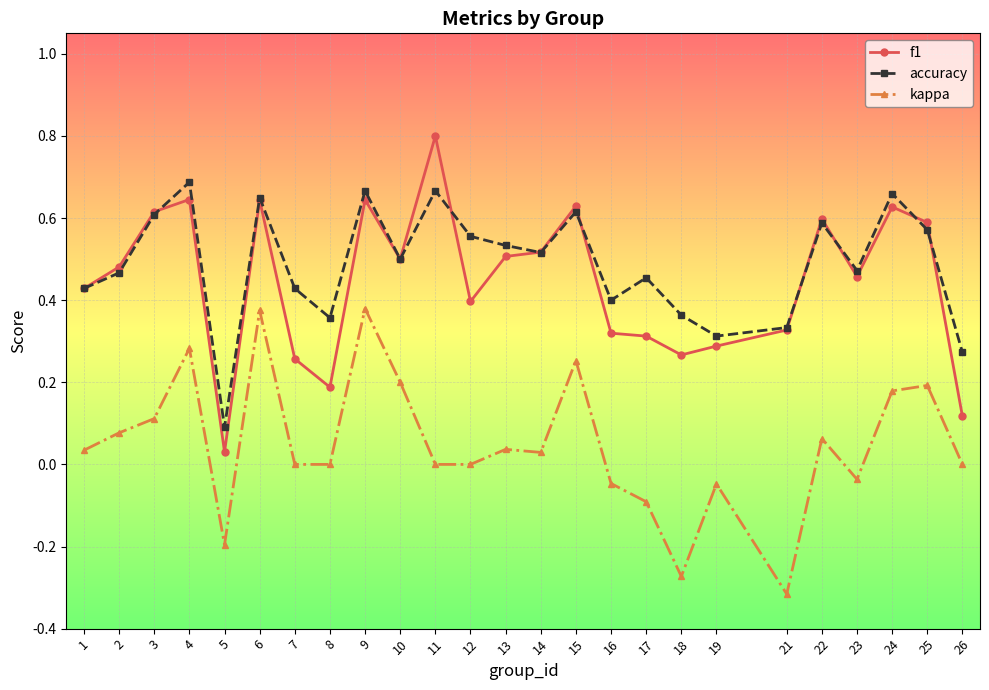

Which category has the lowest value in the kappa series?

21